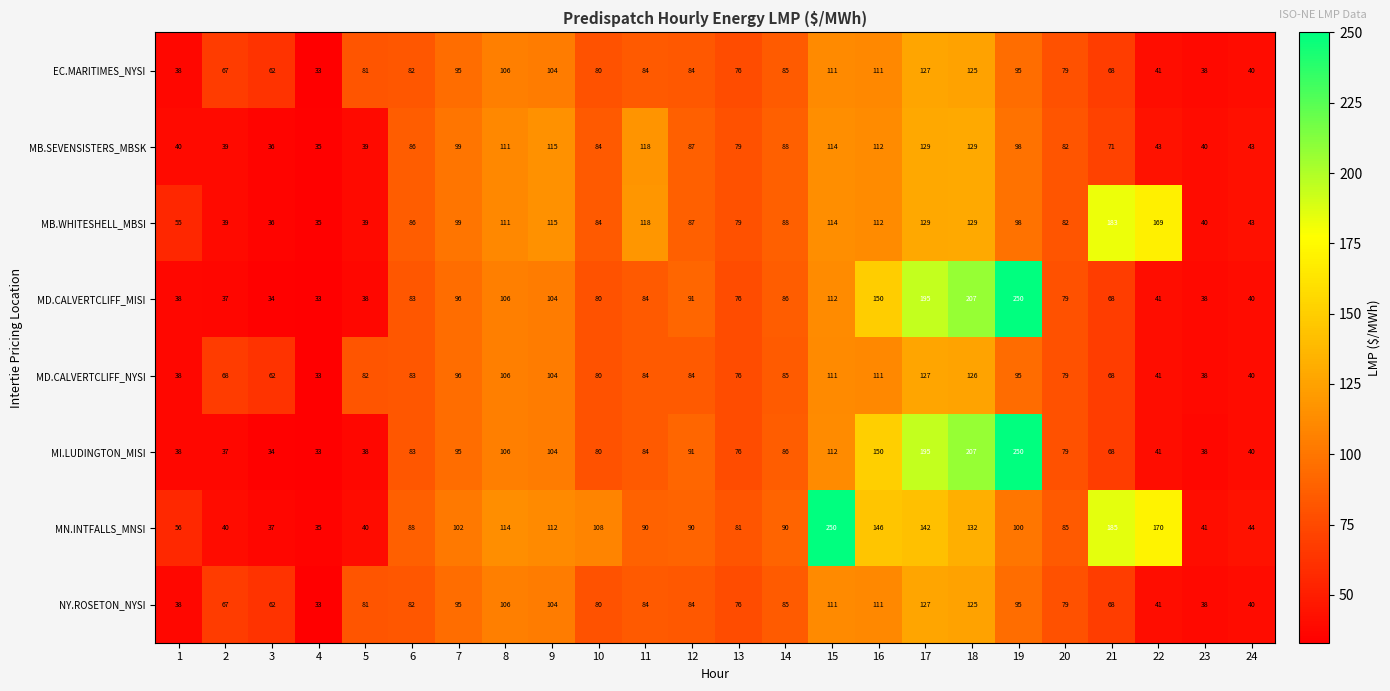

The value of MB.WHITESHELL_MBSI at 20 is 130. True or false?

False